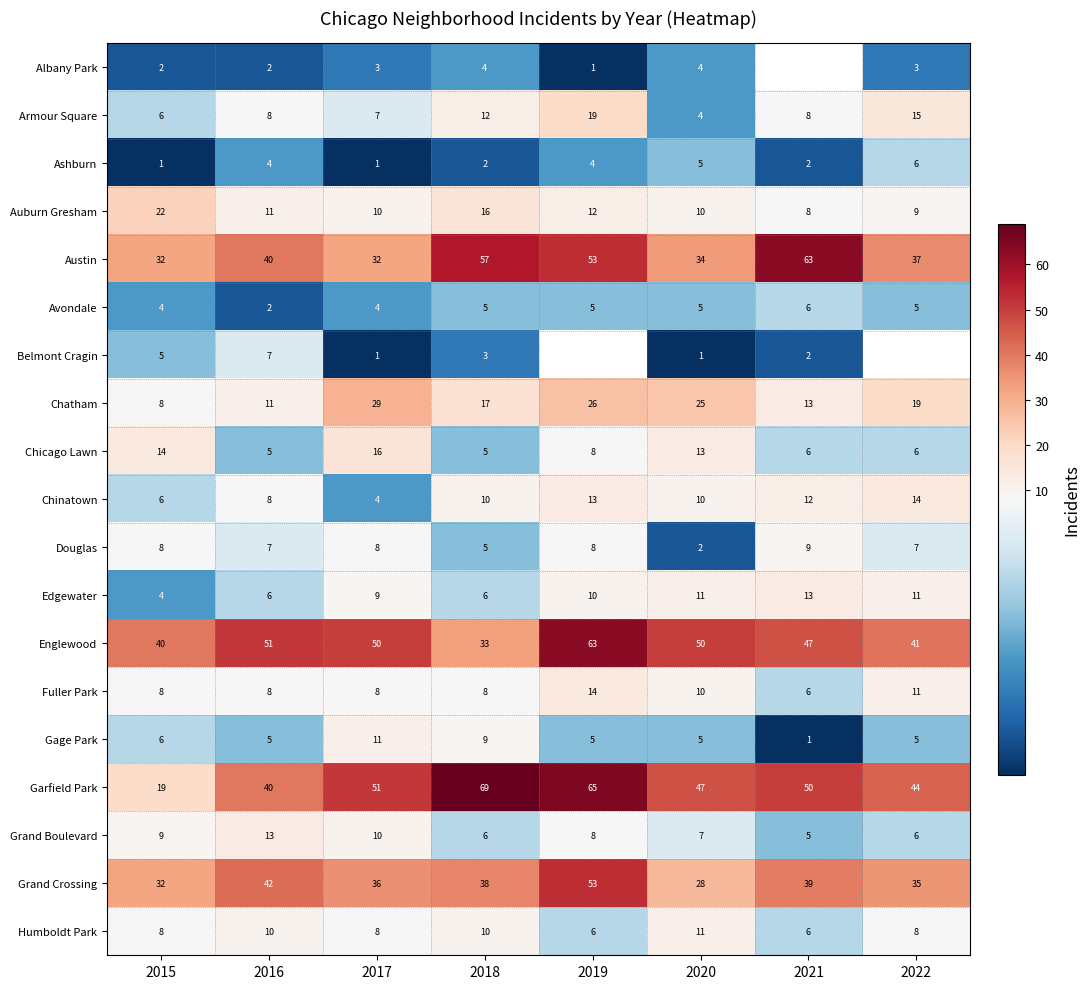

Between 2016 and 2017, which is larger?

2017